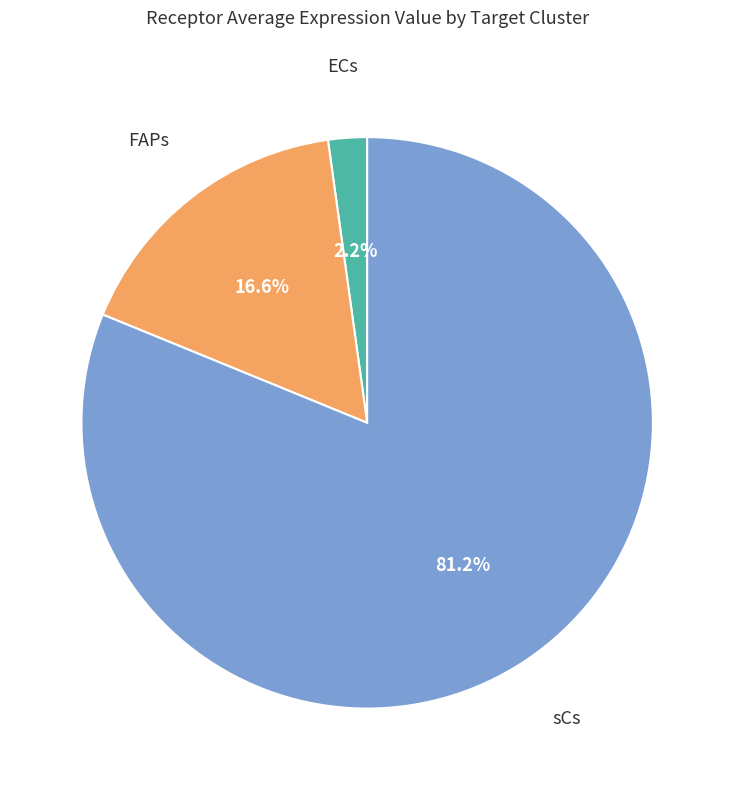

How many slices are in this pie chart?

3